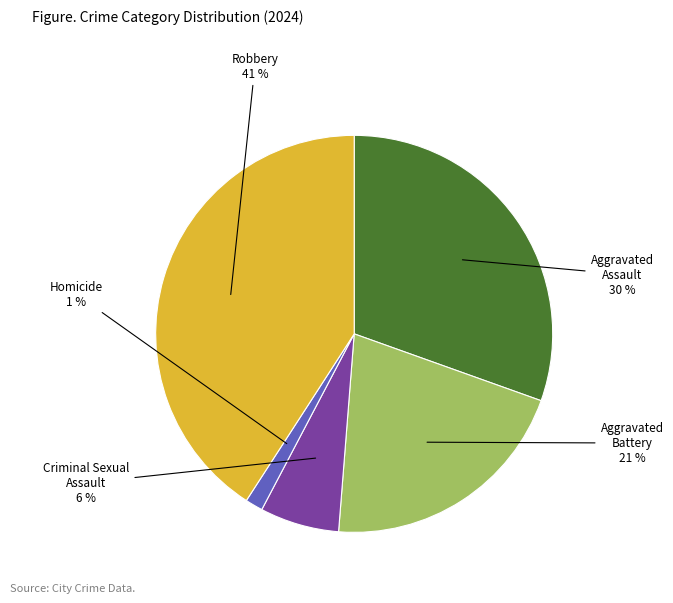

To the nearest percent, what is the average slice percentage?

20%